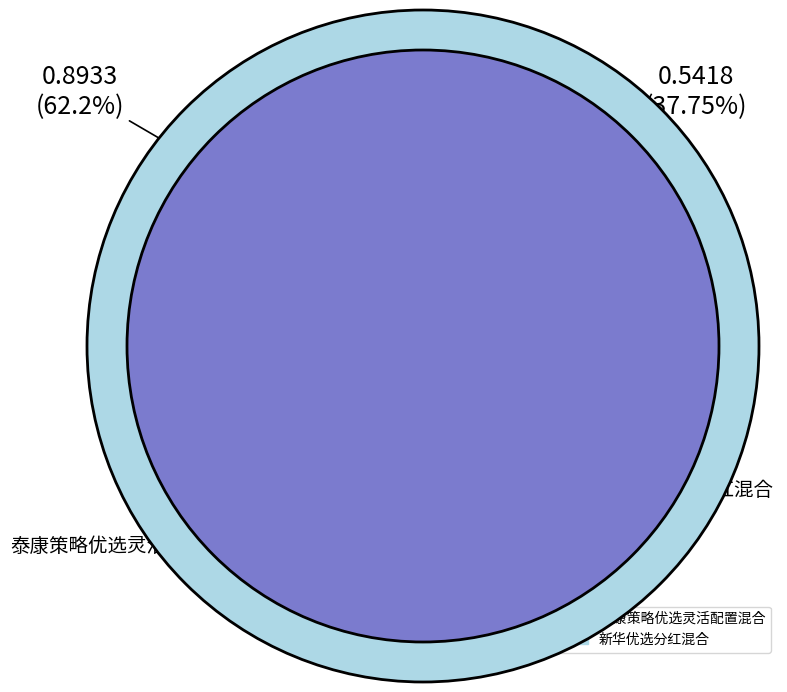

To the nearest percent, what is the combined percentage of 泰康策略优选灵活配置混合 and 新华优选分红混合?

100%